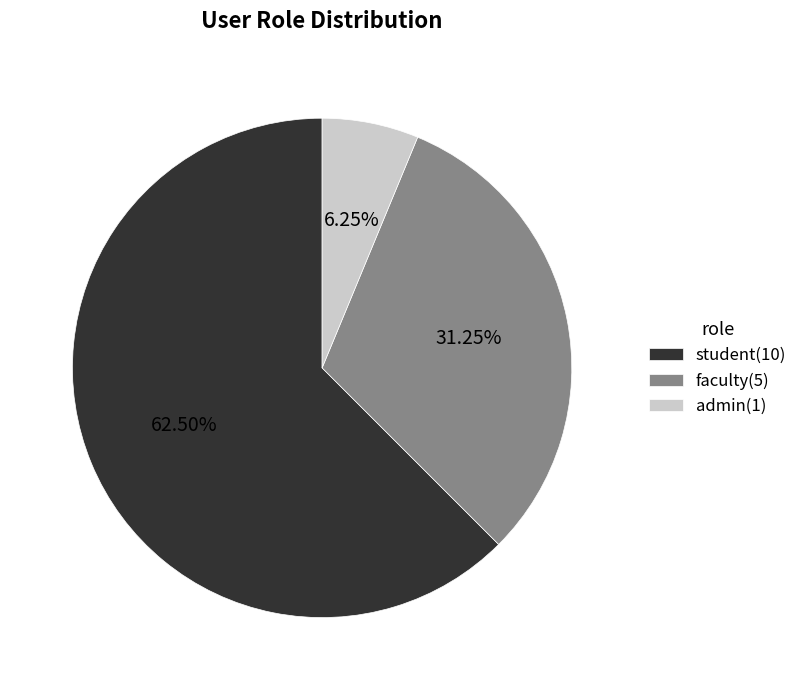

Which slice is the largest?

student